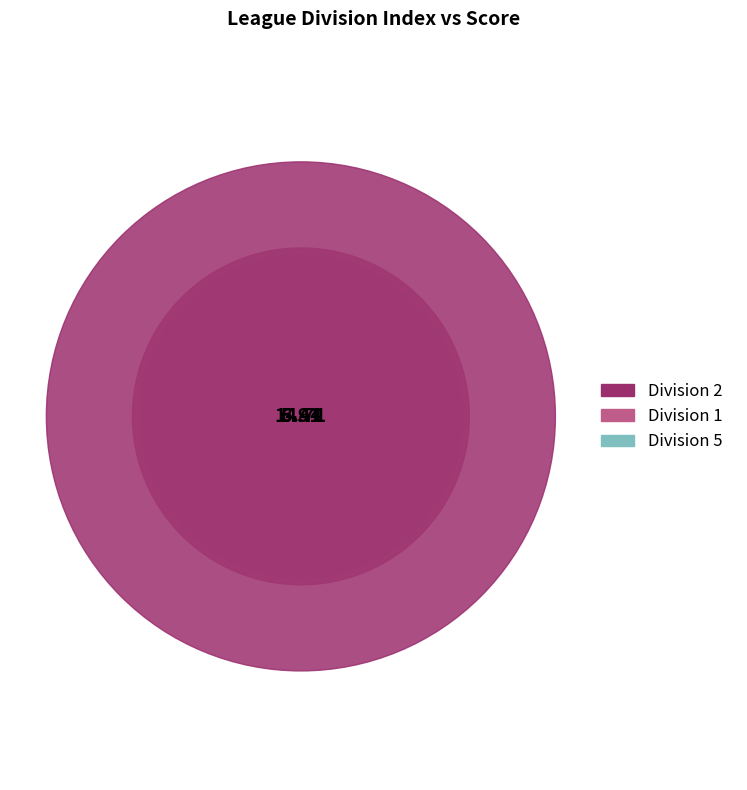

Is there a majority slice in this chart?

Yes